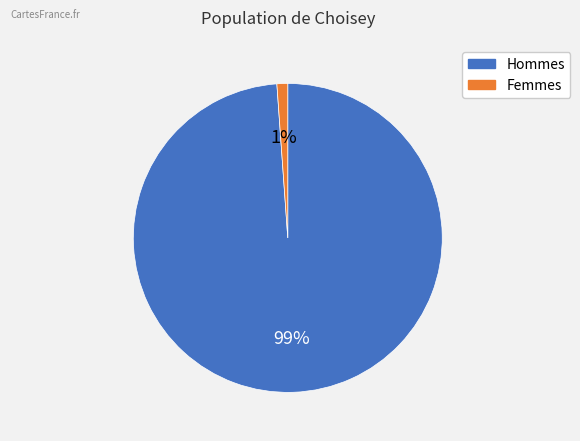

To the nearest percent, what is the average slice percentage?

50%